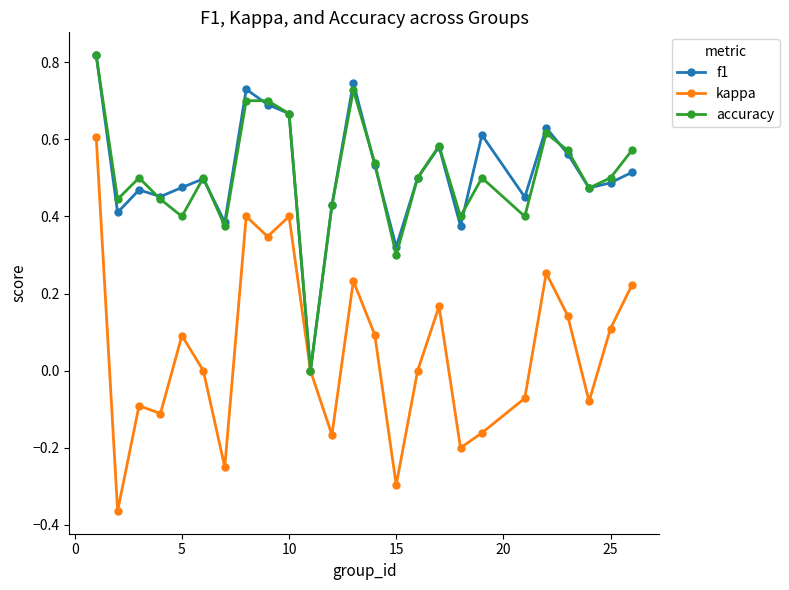

How many interior local valleys does the accuracy series have?

8